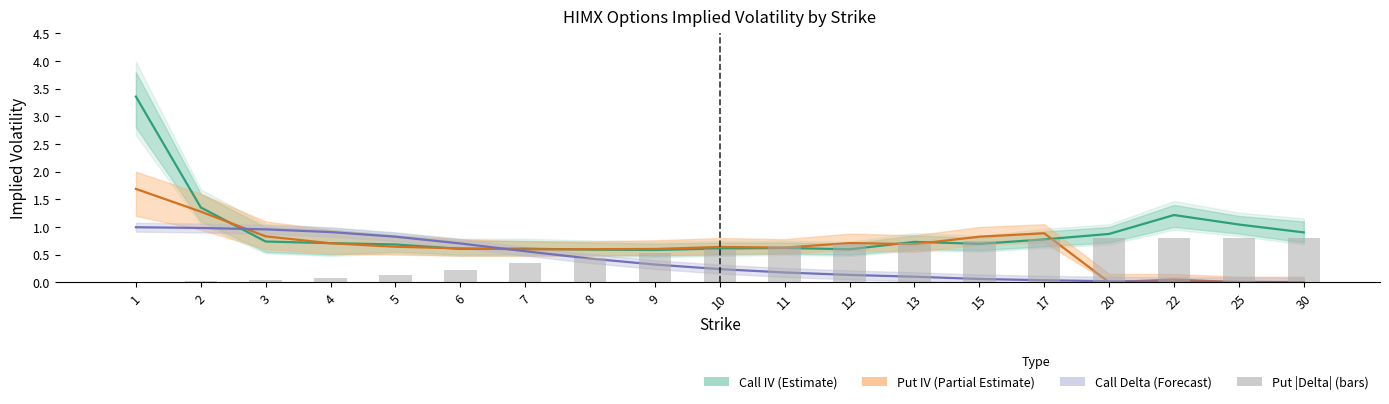

Reading left to right, transcribe all the data shown in this chart.

Call IV (Estimate): 1=3.4	2=1.4	3=0.7	4=0.7	5=0.7	6=0.6	7=0.6	8=0.6	9=0.6	10=0.6	11=0.6	12=0.6	13=0.7	15=0.7	17=0.8	20=0.9	22=1.2	25=1.0	30=0.9
Put IV (Partial Estimate): 1=1.7	2=1.3	3=0.8	4=0.7	5=0.6	6=0.6	7=0.6	8=0.6	9=0.6	10=0.6	11=0.6	12=0.7	13=0.7	15=0.8	17=0.9	20=0.0	22=0.1	25=0.0	30=0.0
Call Delta (Forecast): 1=1.0	2=1.0	3=1.0	4=0.9	5=0.8	6=0.7	7=0.6	8=0.4	9=0.3	10=0.2	11=0.2	12=0.1	13=0.1	15=0.1	17=0.0	20=0.0	22=0.0	25=0.0	30=0.0
Put |Delta| (bars): 1=0.0	2=0.0	3=0.0	4=0.1	5=0.1	6=0.2	7=0.3	8=0.4	9=0.5	10=0.6	11=0.7	12=0.7	13=0.7	15=0.8	17=0.8	20=0.8	22=0.8	25=0.8	30=0.8